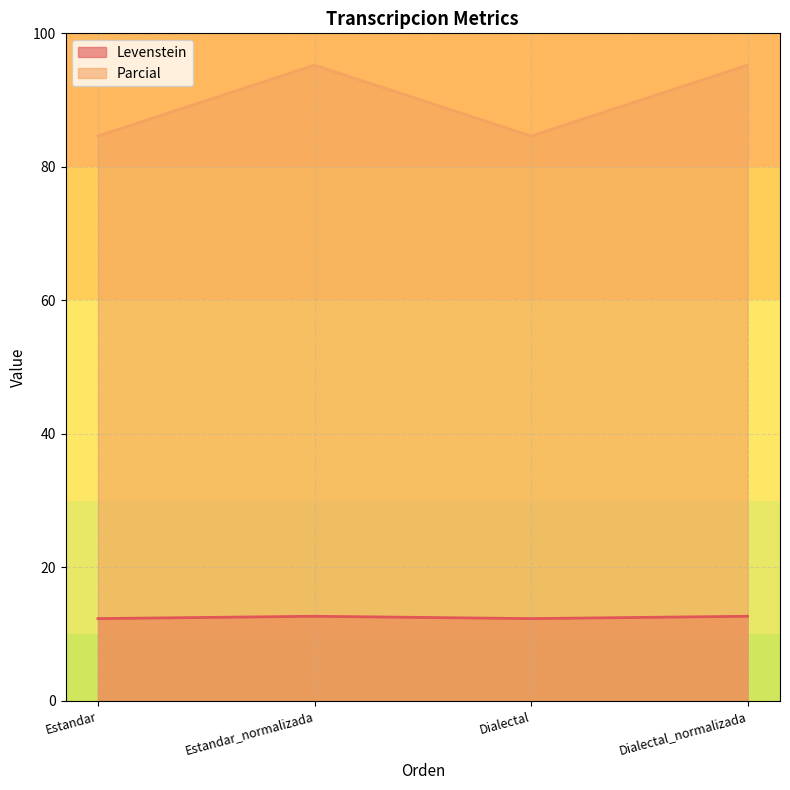

What is the difference between the maximum and minimum values in the Parcial series?

10.6